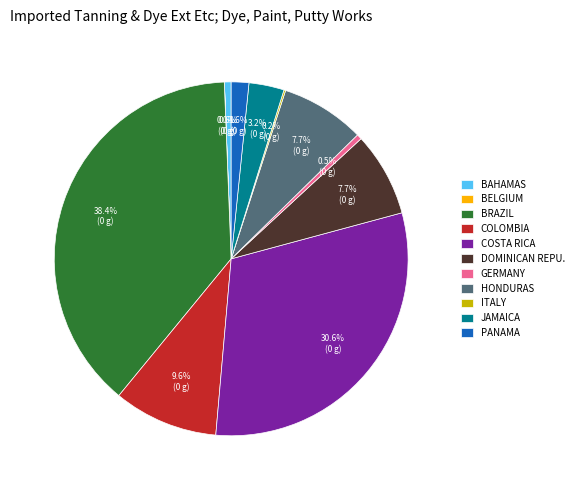

What is the largest slice in the pie chart?

BRAZIL